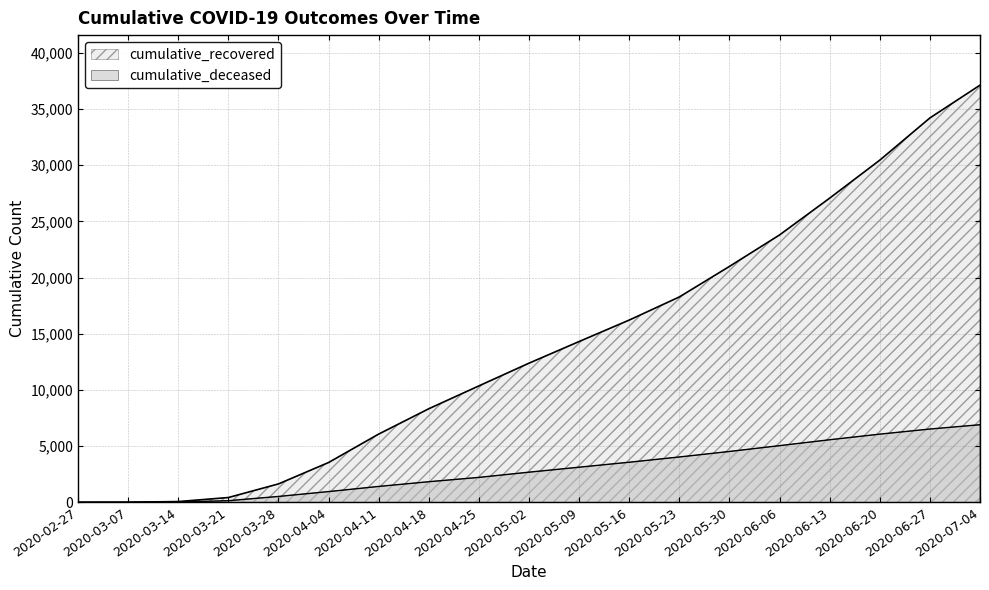

True or false: cumulative_deceased and cumulative_recovered intersect in this chart.

False